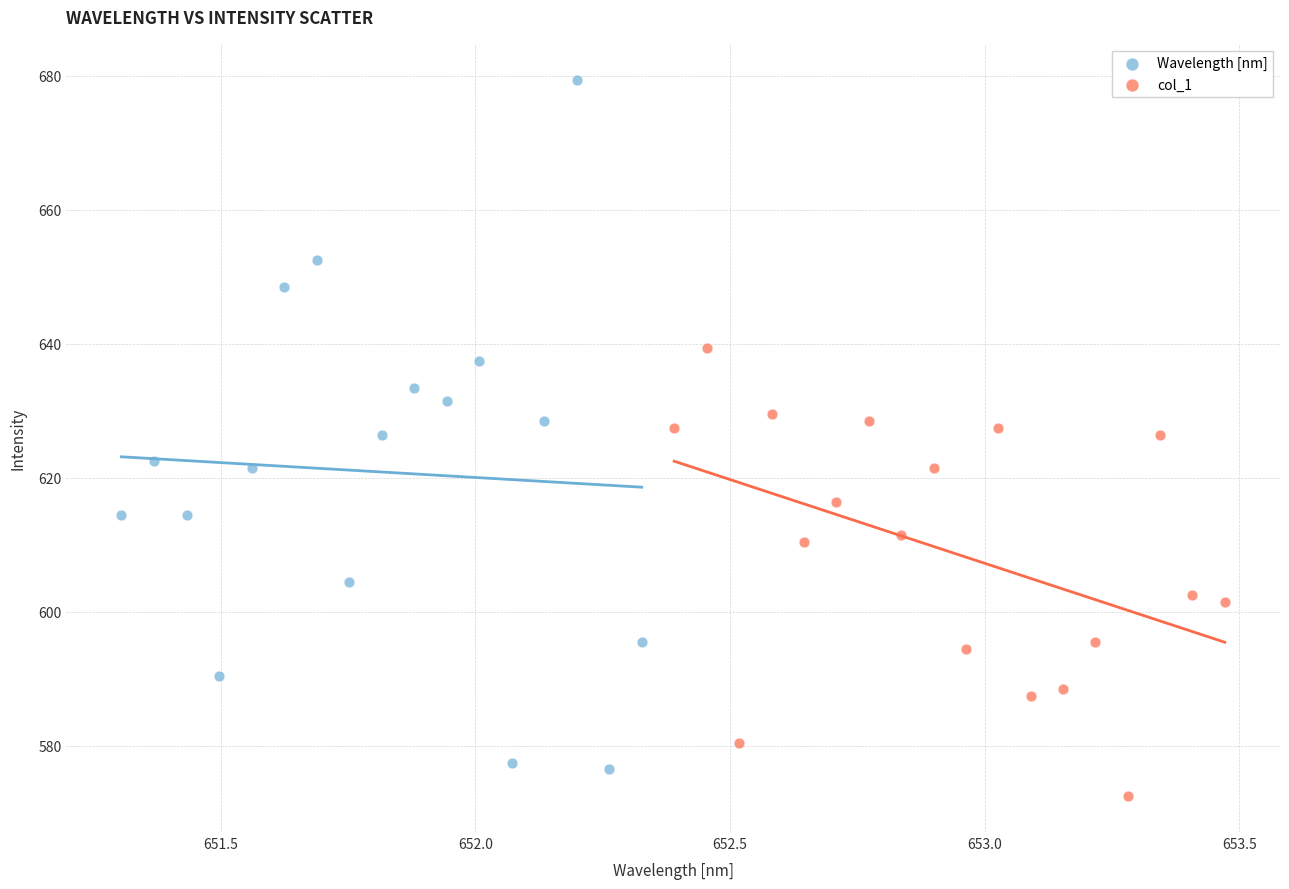

Which series has the widest spread of Y values?

Wavelength [nm]